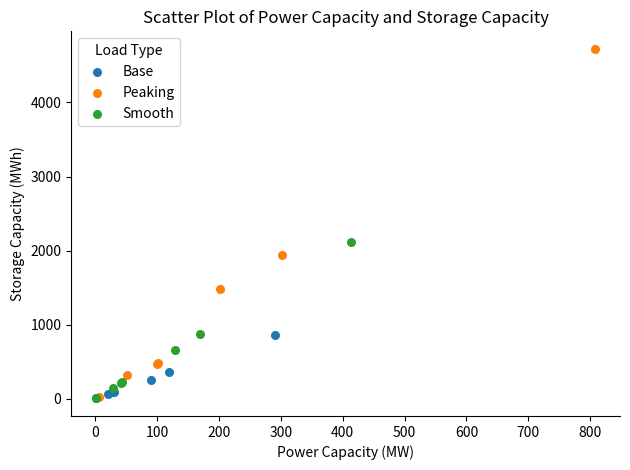

Which series reaches the maximum Y coordinate?

Peaking